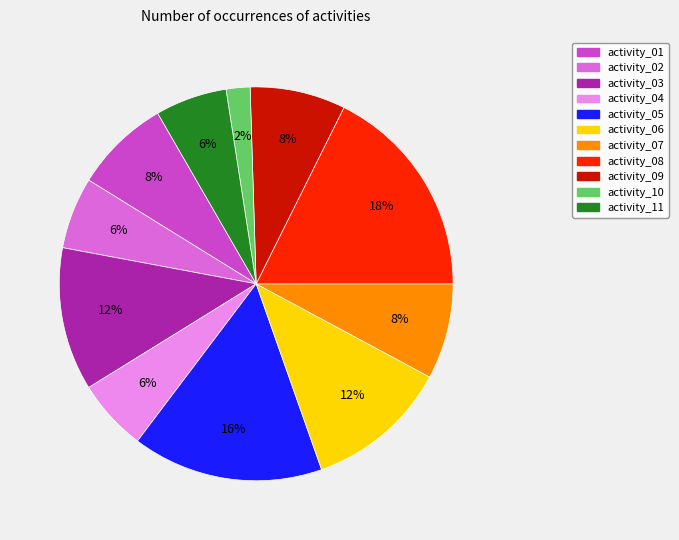

To the nearest percent, what is the difference between the largest and smallest slice percentages?

16%